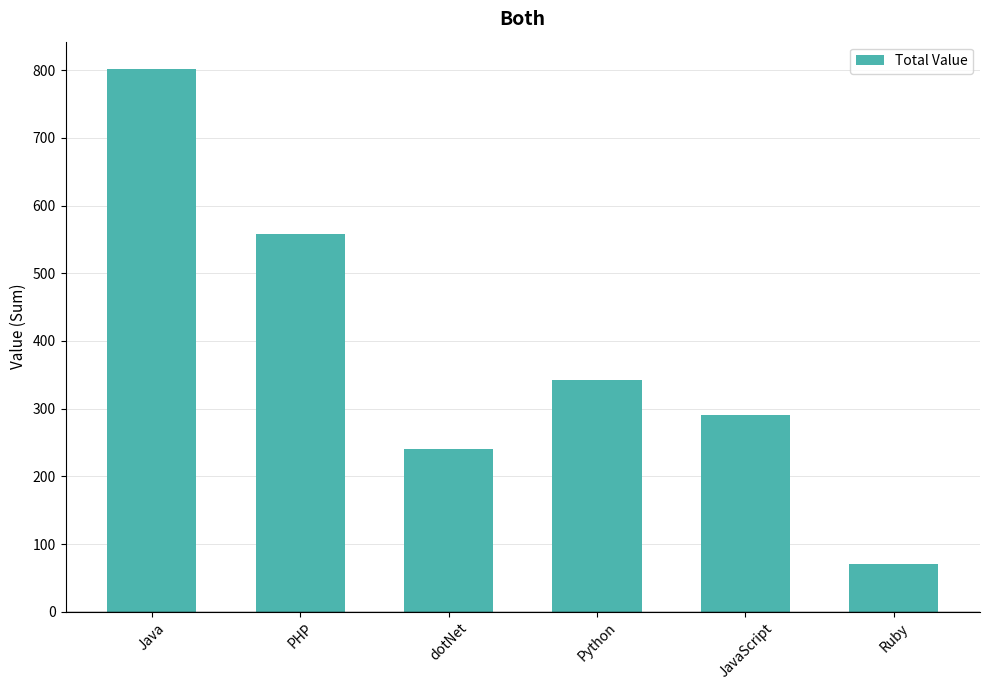

Which category has the lowest value across all series?

Ruby